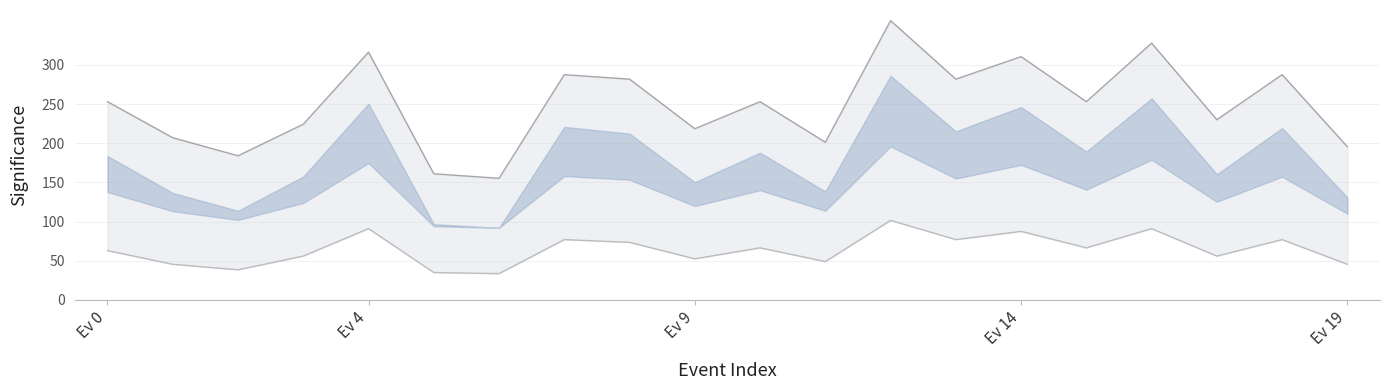

Is the value of Upper bound at 7 greater than the value of Lower bound at 5?

Yes